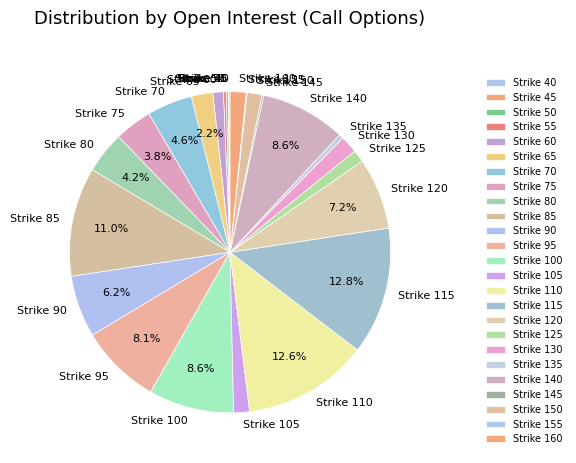

What is the ratio of the value at Strike 65 to the value at Strike 100?

0.3